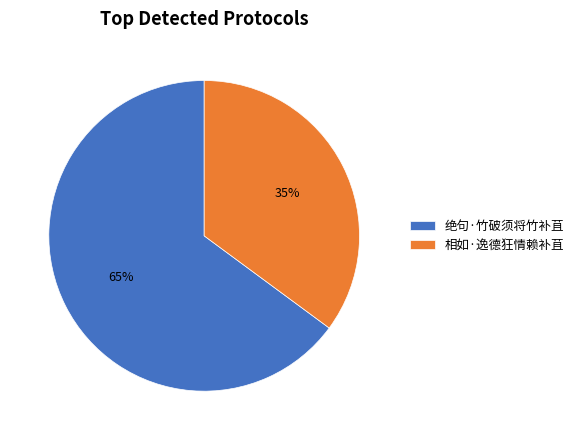

To the nearest percent, what is the combined percentage of 相如·逸德狂情赖补苴 and 绝句·竹破须将竹补苴?

100%